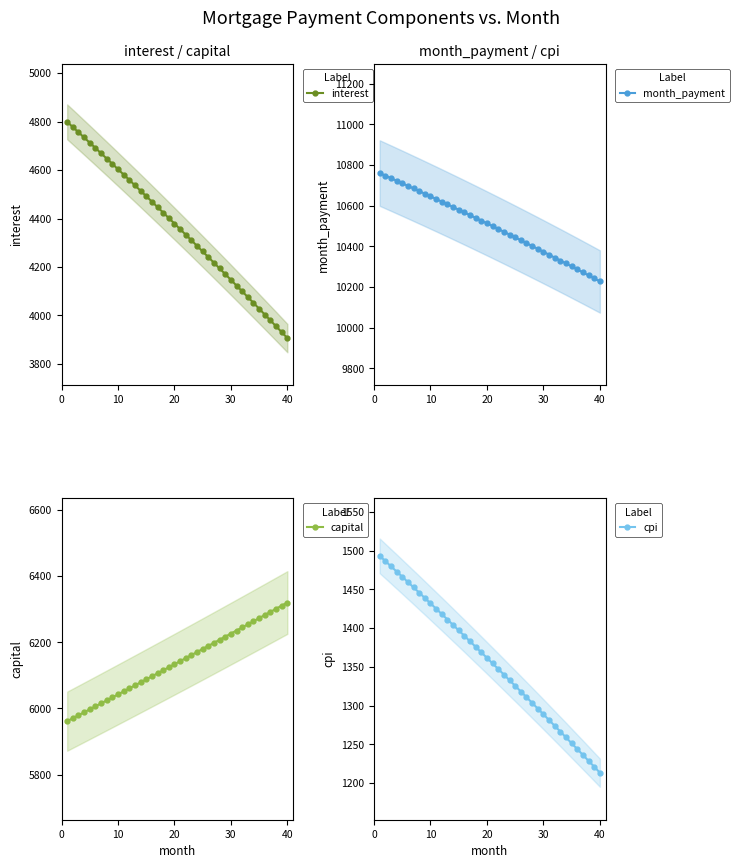

What is the lowest value of the interest series?

3906.7